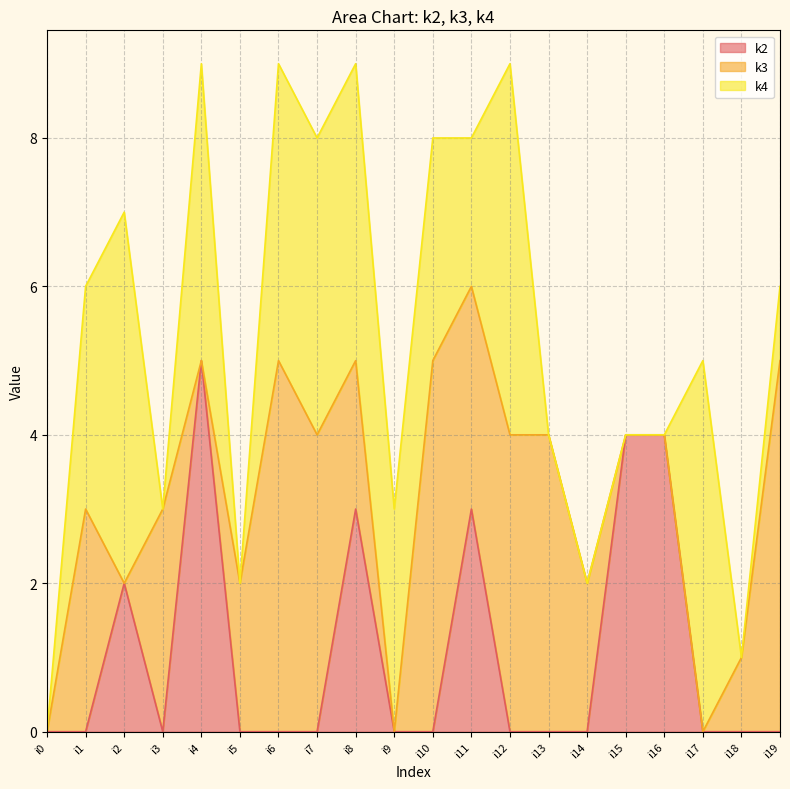

What is the total value across all series at i7?

8